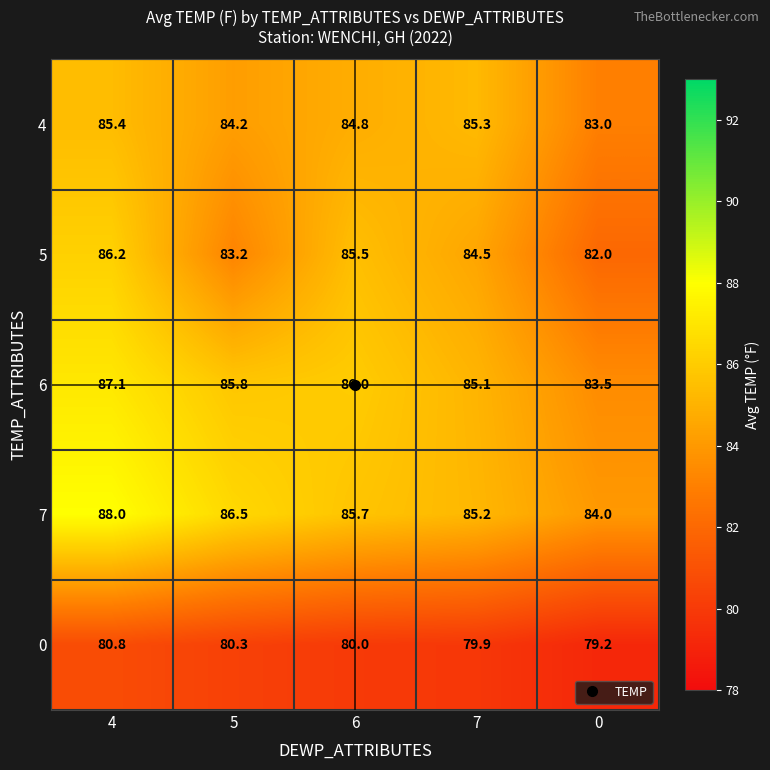

Rank the series by their maximum value, from highest to lowest.

7, 6, 5, 4, 0